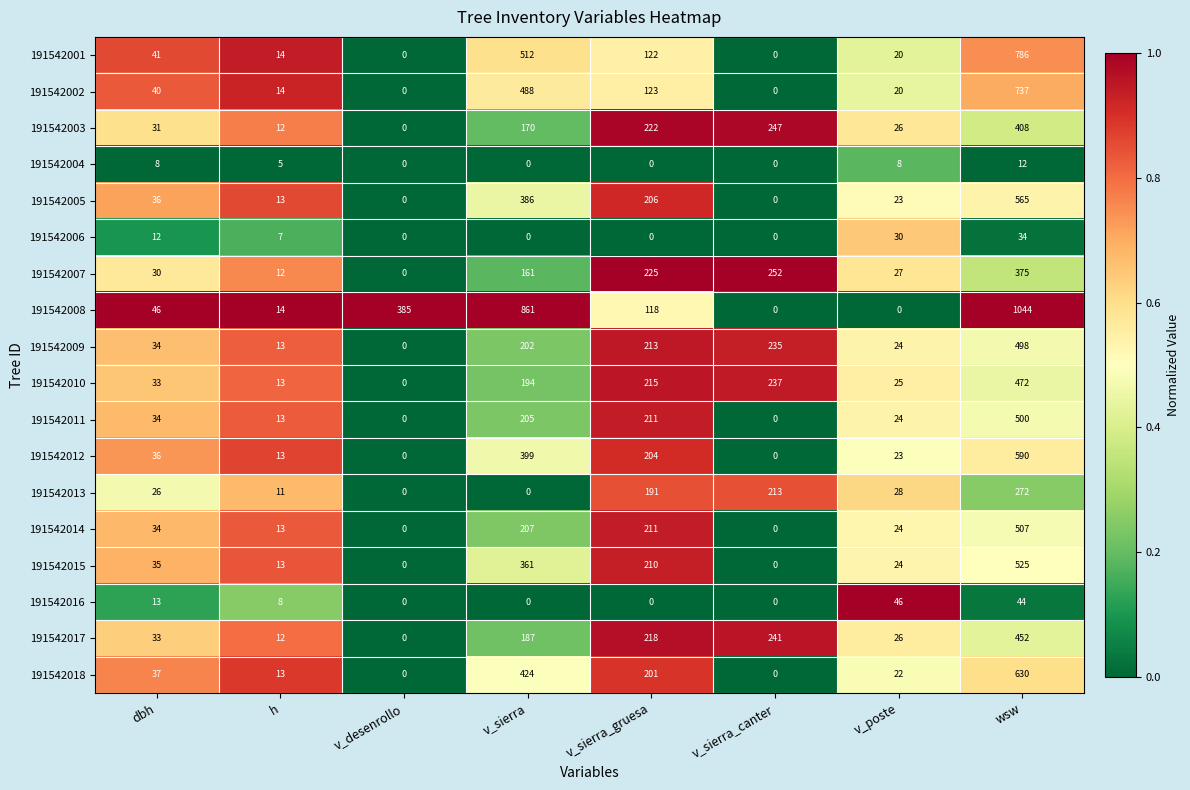

At which label does 191542003 reach its minimum?

v_desenrollo